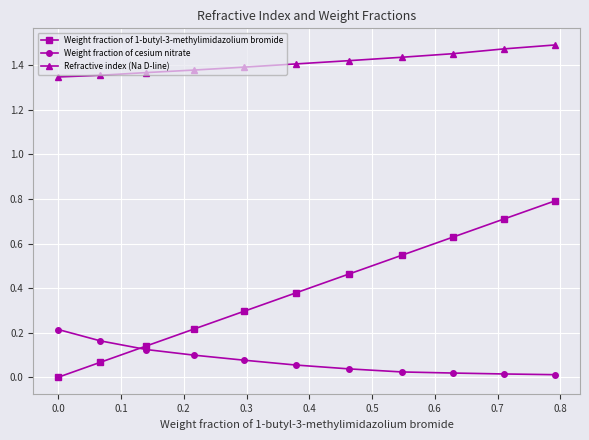

Which series has the widest spread of values?

Weight fraction of 1-butyl-3-methylimidazolium bromide